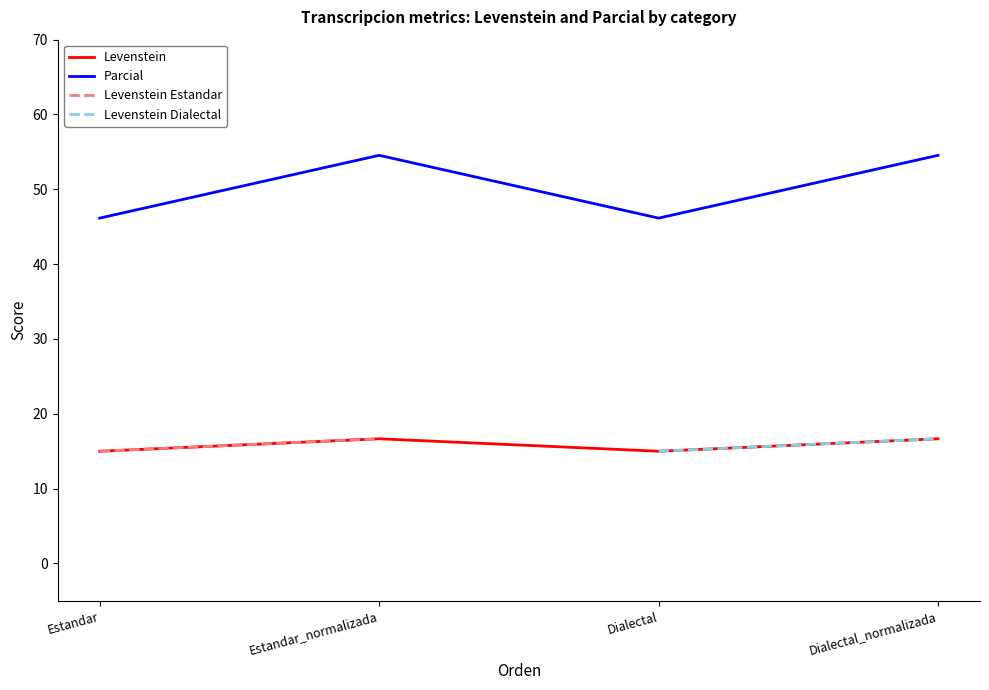

Reading right to left, what are all the values shown in this chart?

Levenstein: 16.7	15.0	16.7	15.0
Parcial: 54.5	46.2	54.5	46.2